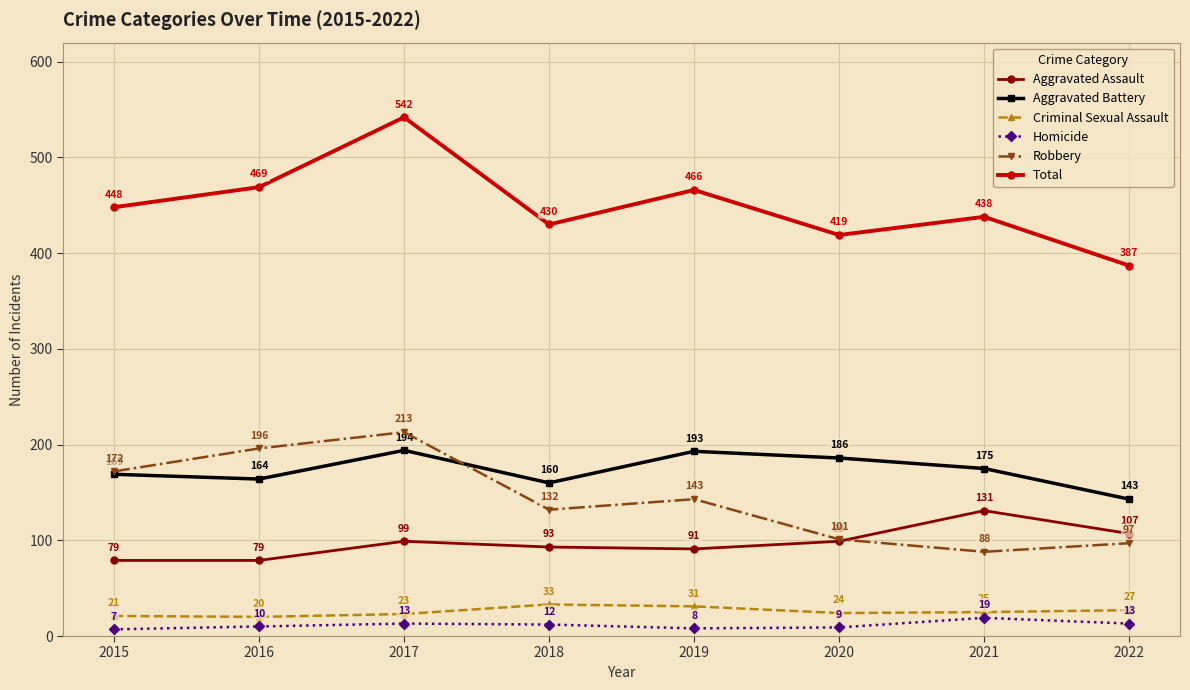

What is the sum of all Aggravated Battery values?

1384